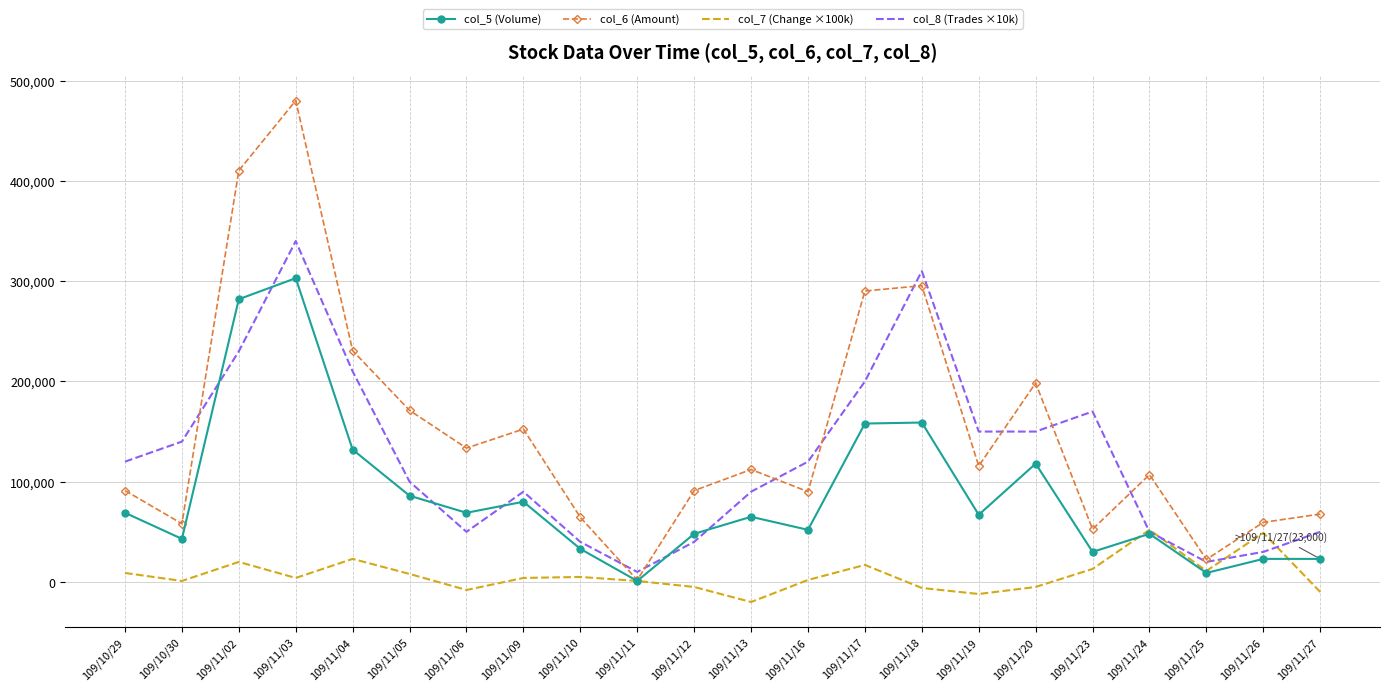

Which category has the highest value in the col_5 (Volume) series?

109/11/03